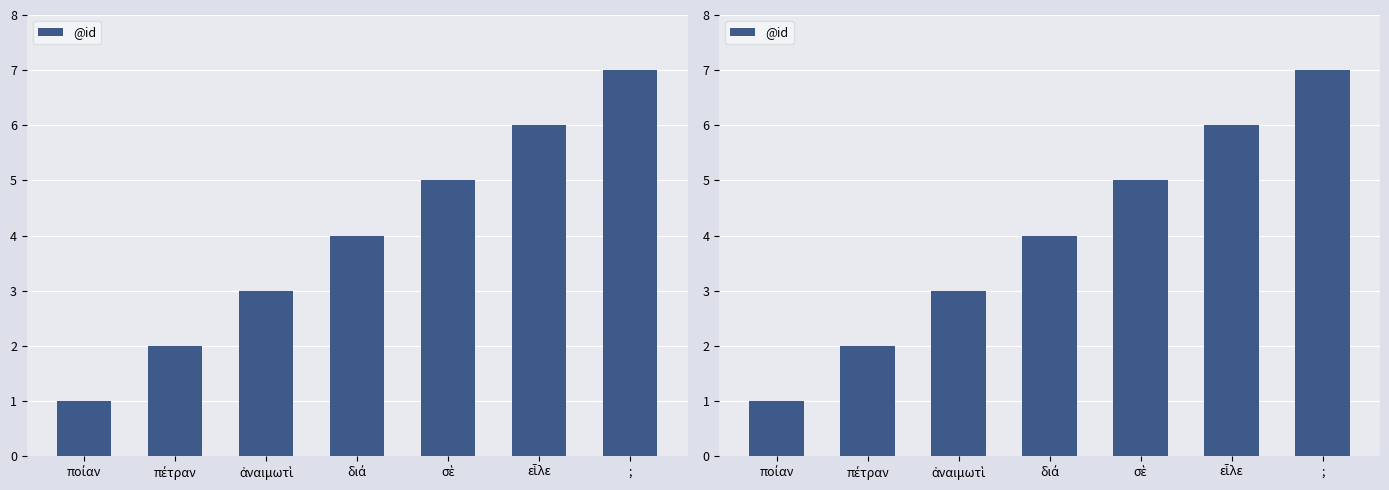

What is the value of the 4th bar from the left?

4